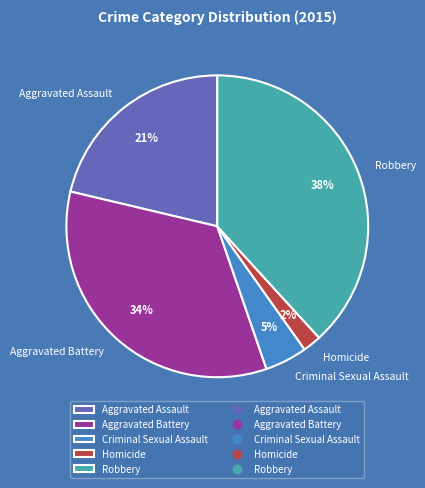

Rank the categories by value from highest to lowest.

Robbery, Aggravated Battery, Aggravated Assault, Criminal Sexual Assault, Homicide